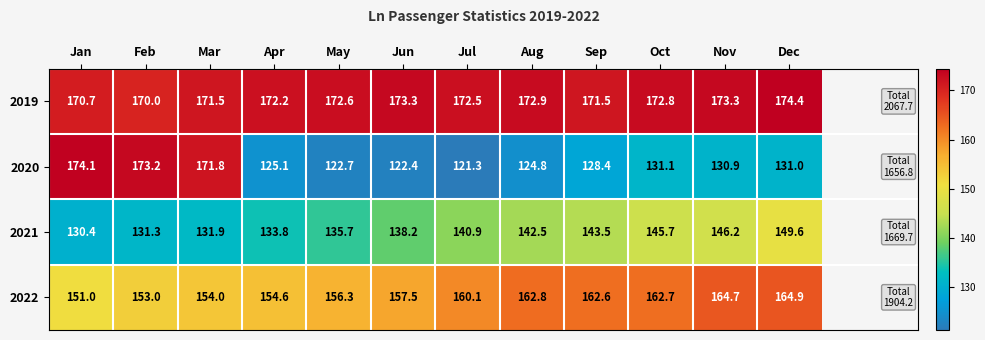

True or false: 2022 has a value of 70.2 at Nov.

False